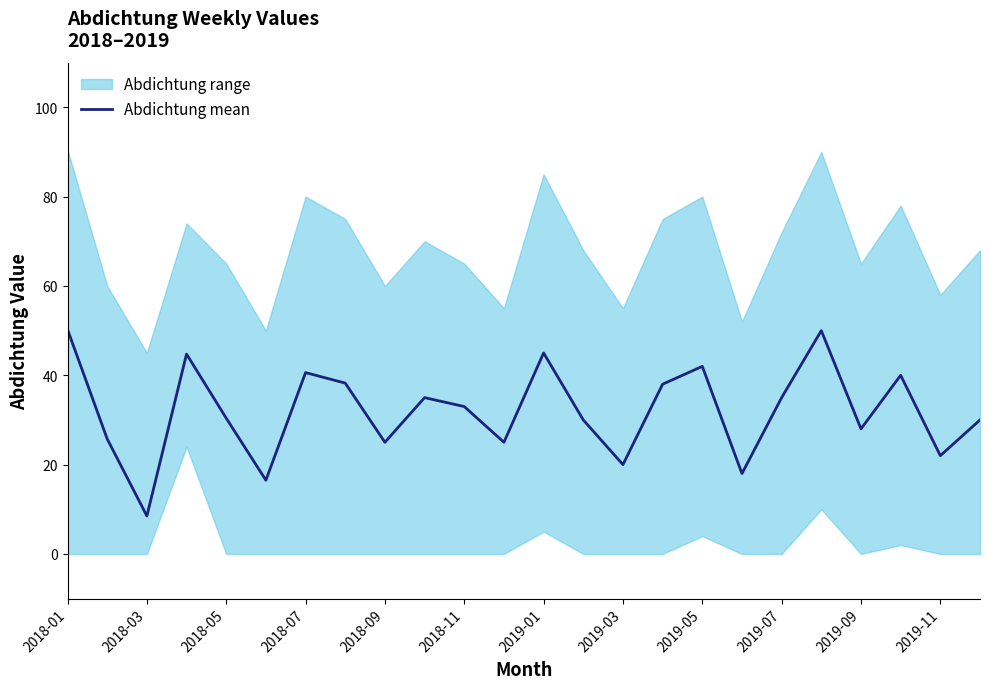

Is it true that Abdichtung mean equals 40.6 at 2018-07?

True